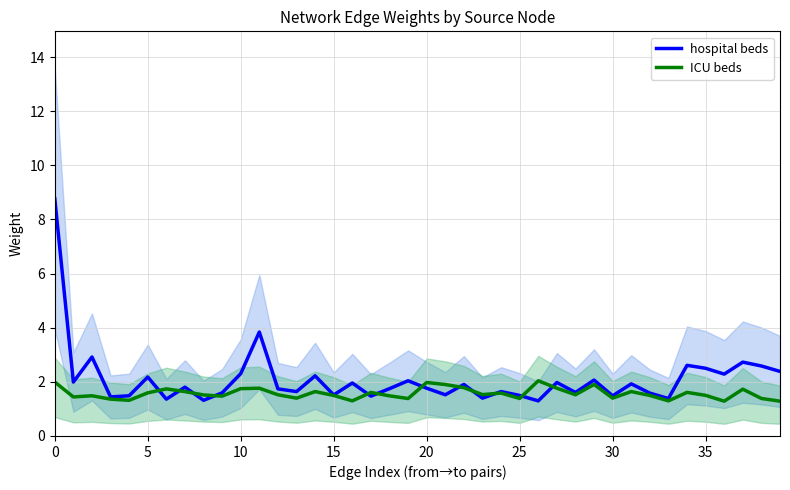

What is the difference between the hospital beds values at 5 and 17?

0.5